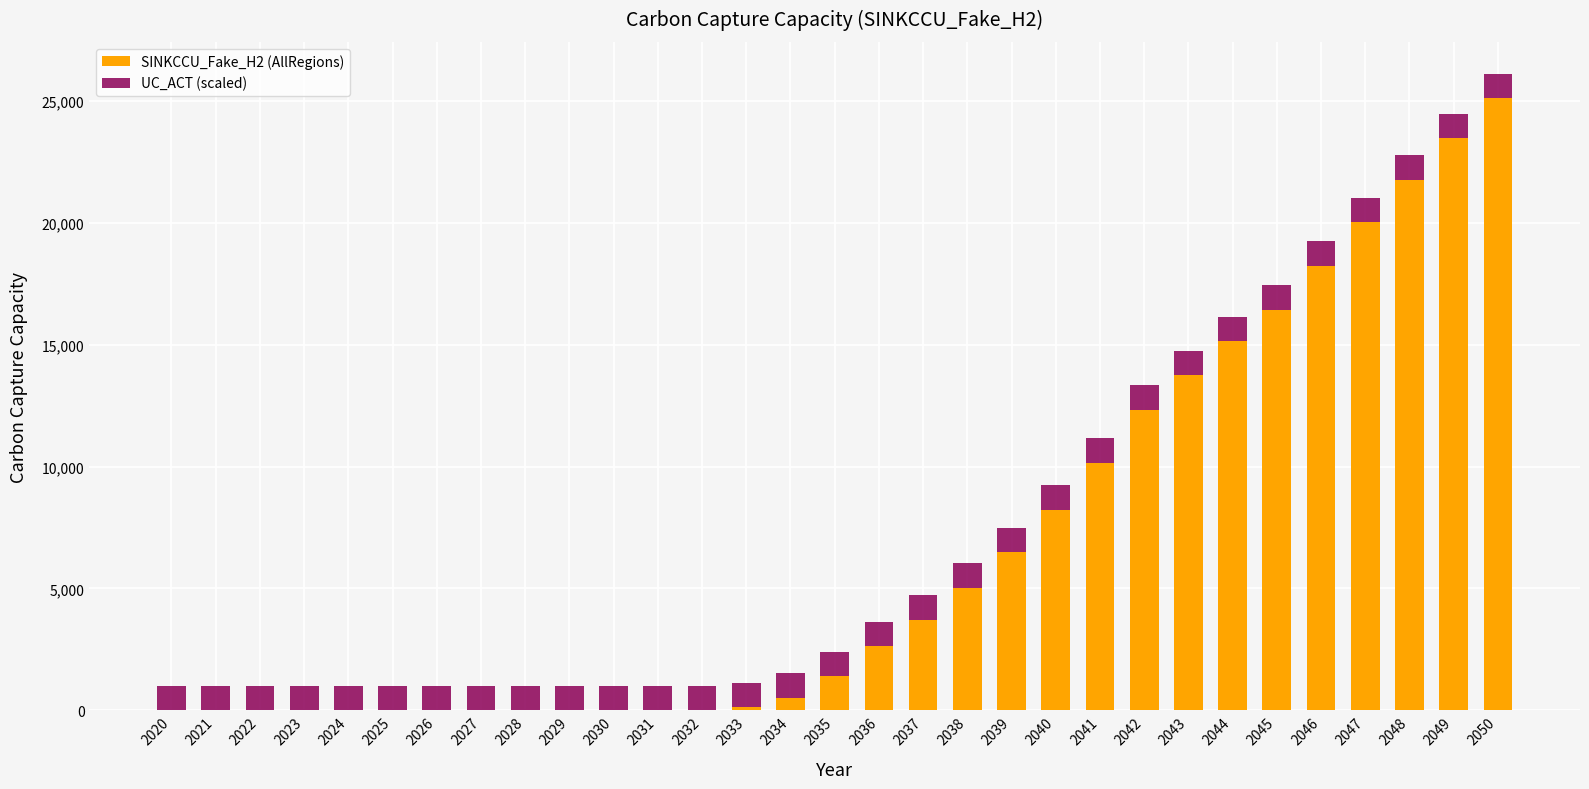

What is the total value across all series at 2049?

24465.0